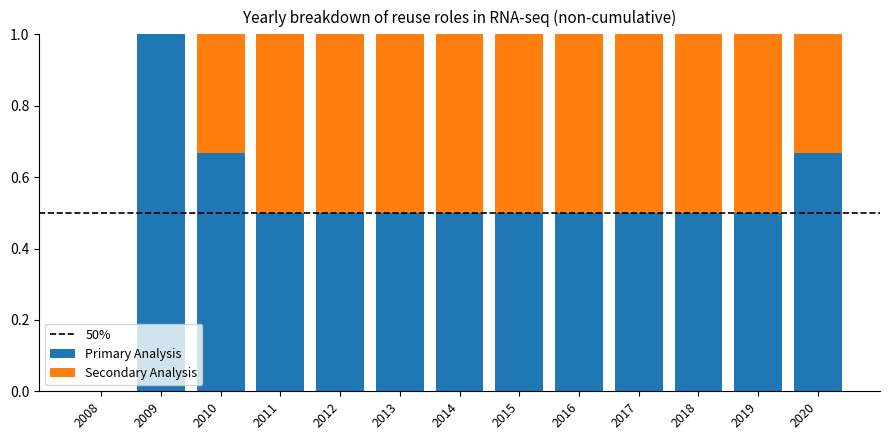

What is the total value across all series at 2015?

1.0